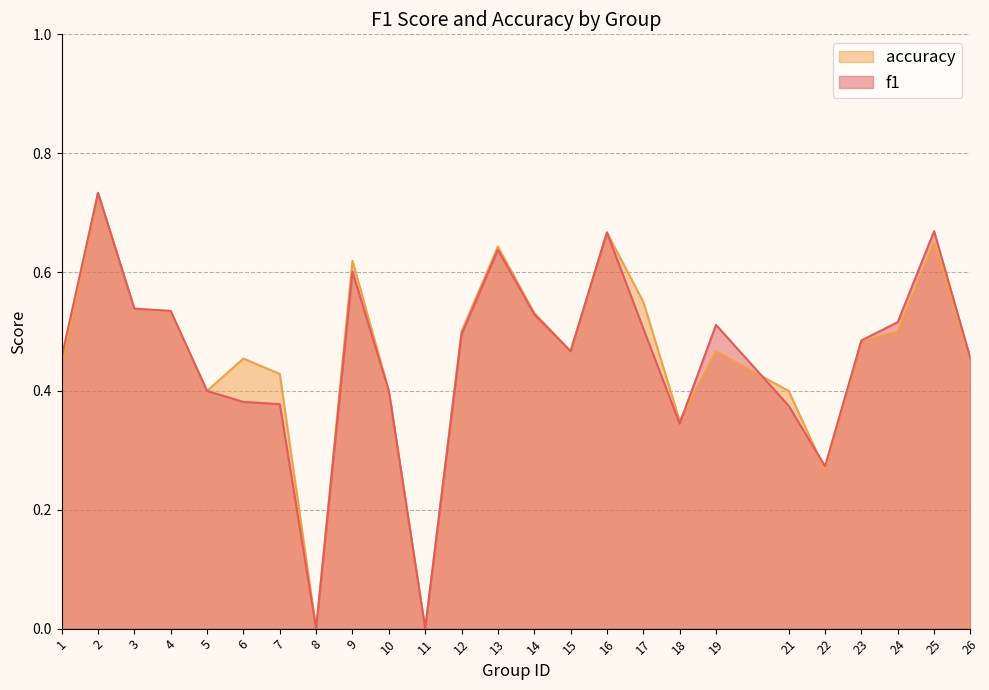

Which series ends up on top after the final intersection of f1 and accuracy?

f1